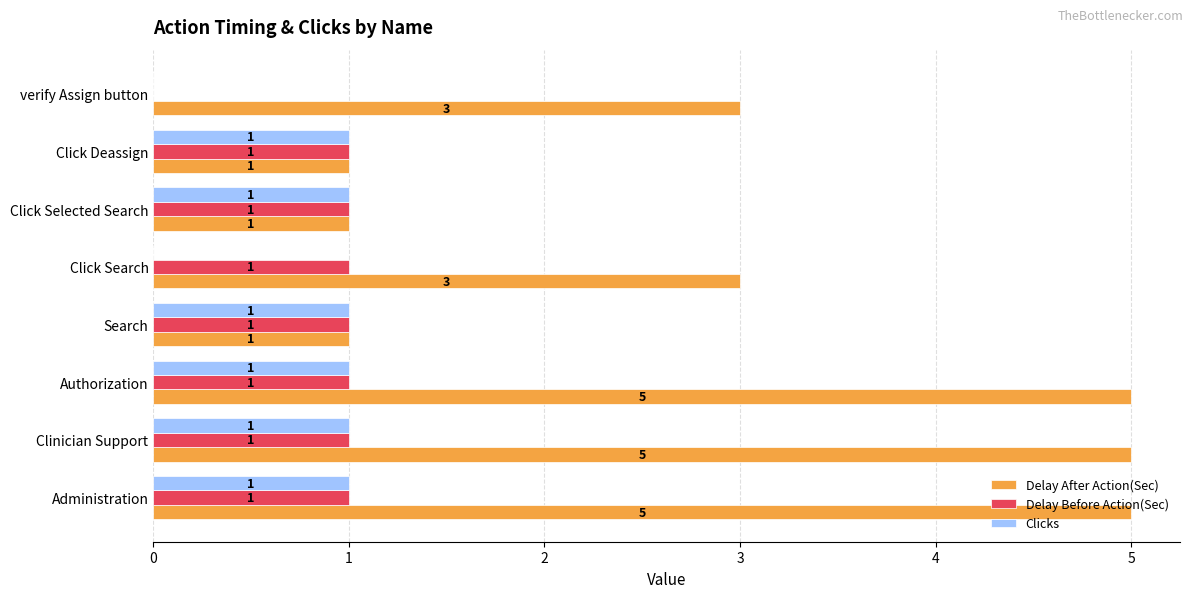

How many Clicks values are between 1 and 2?

6